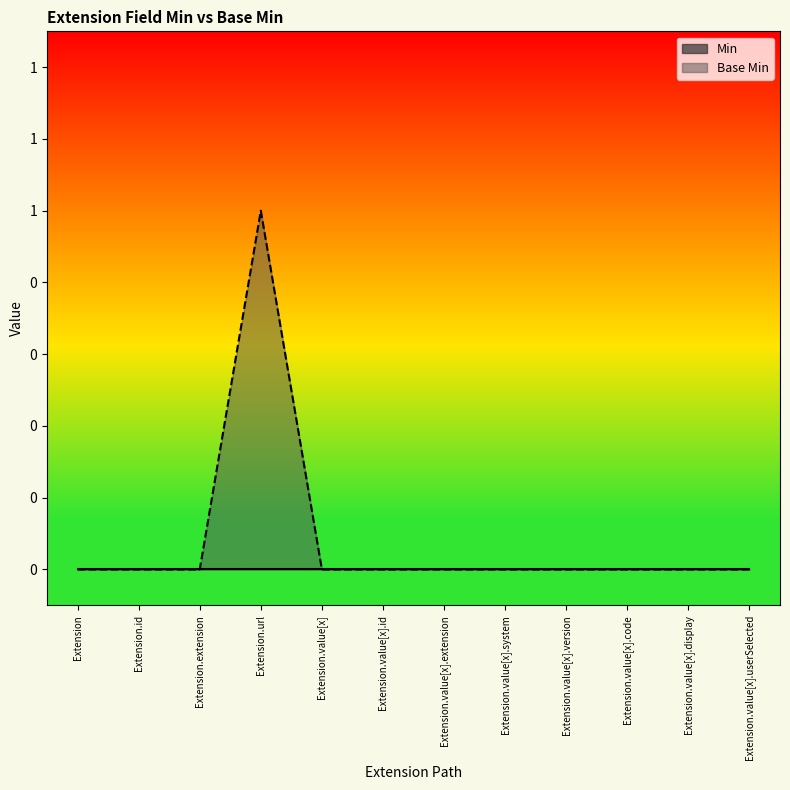

How many values are above zero?

1